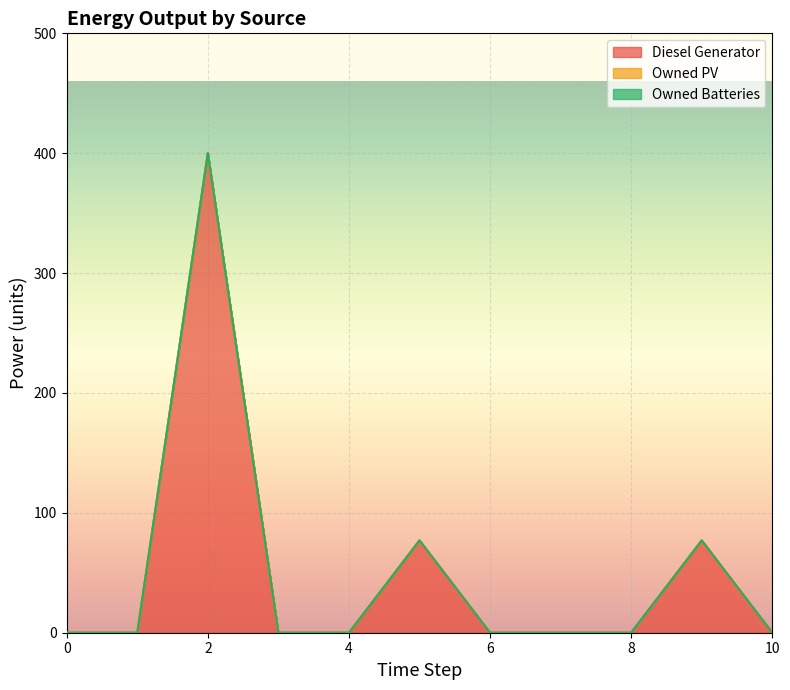

At which category does Diesel Generator reach its first local peak?

2